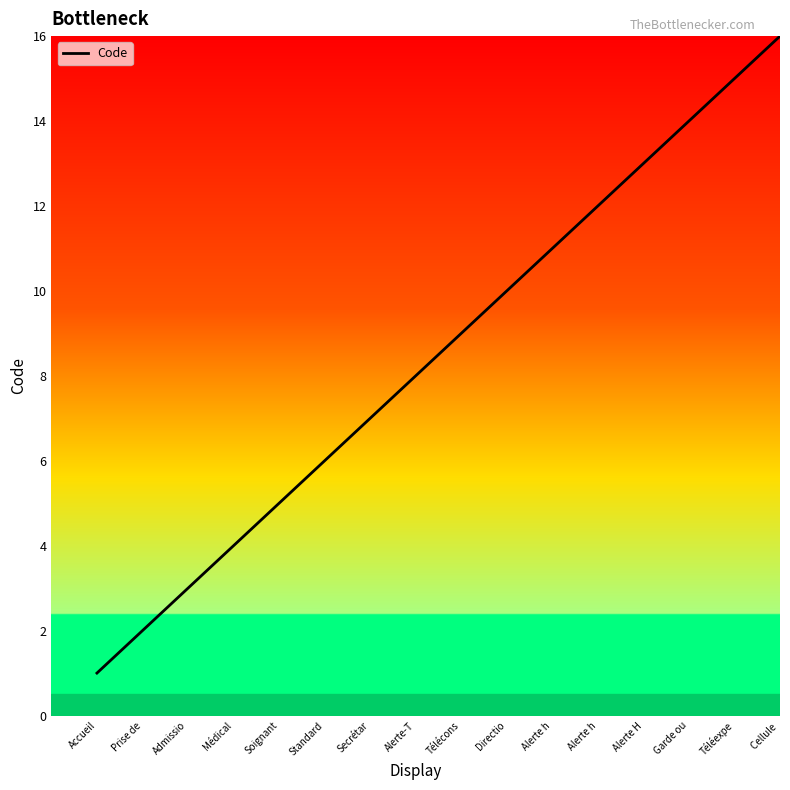

How many values are below 9?

8